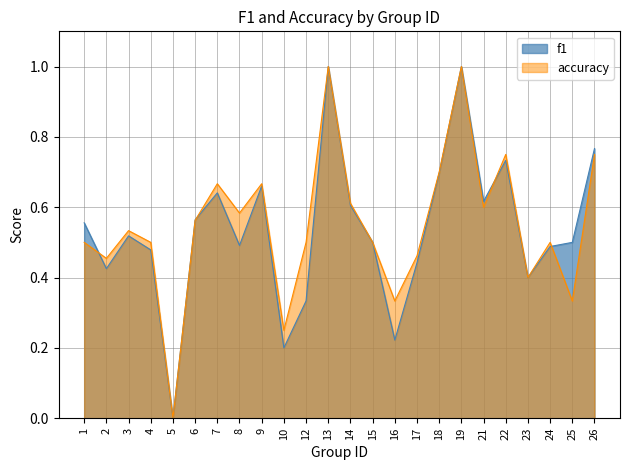

Between 14 and 9, which is larger?

9